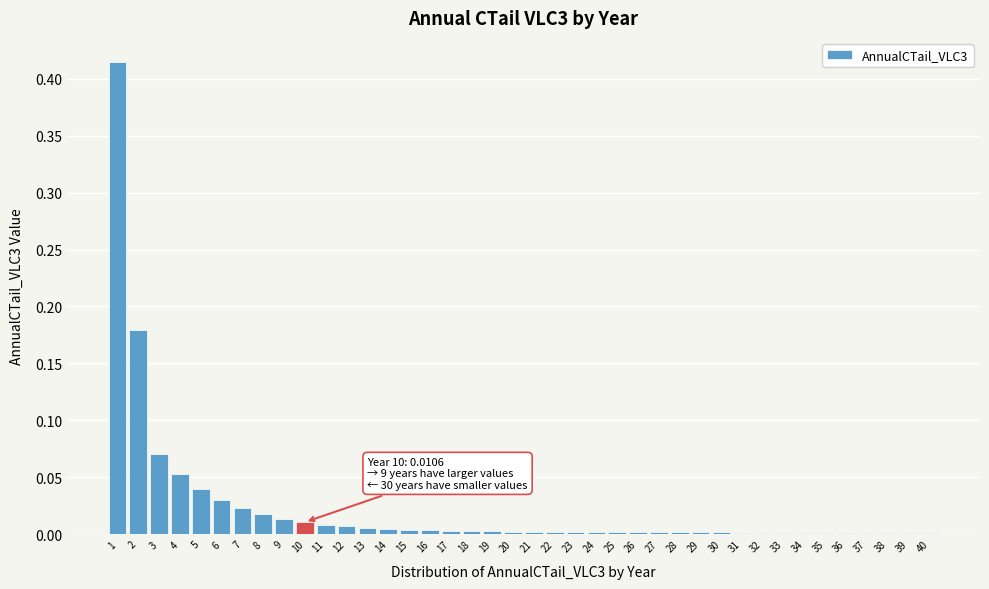

The value at 33 is 0.0. True or false?

True